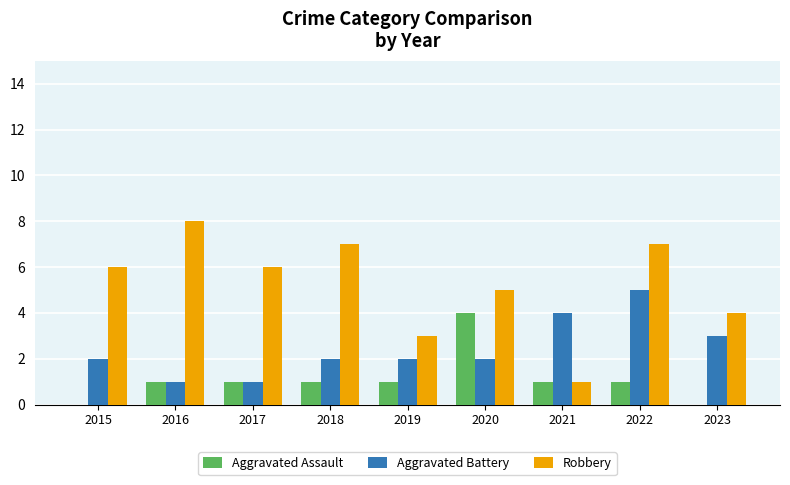

Reading right to left, extract all data points from this chart.

Aggravated Assault: 0	1	1	4	1	1	1	1	0
Aggravated Battery: 3	5	4	2	2	2	1	1	2
Robbery: 4	7	1	5	3	7	6	8	6